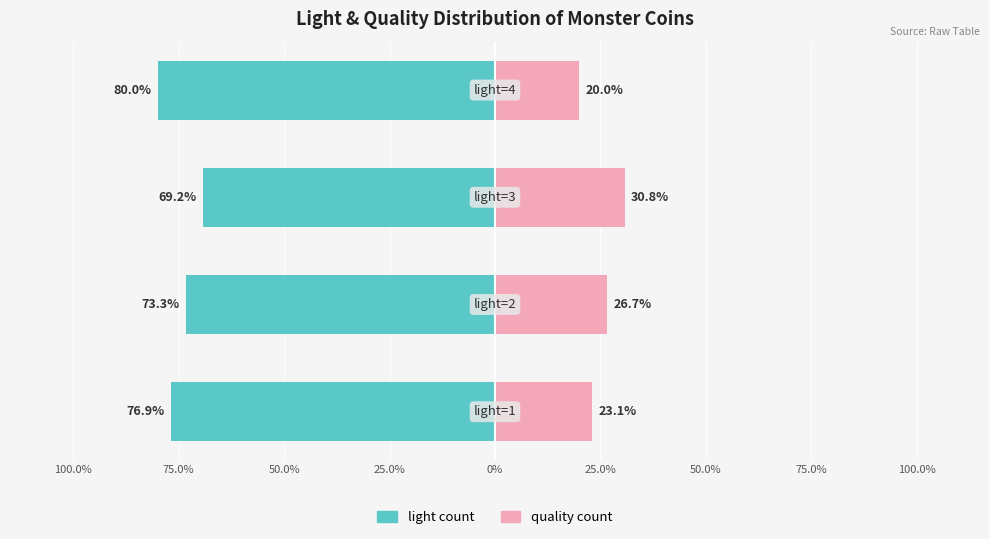

What is the difference between the quality count values at 75.0% and 50.0%?

4.1